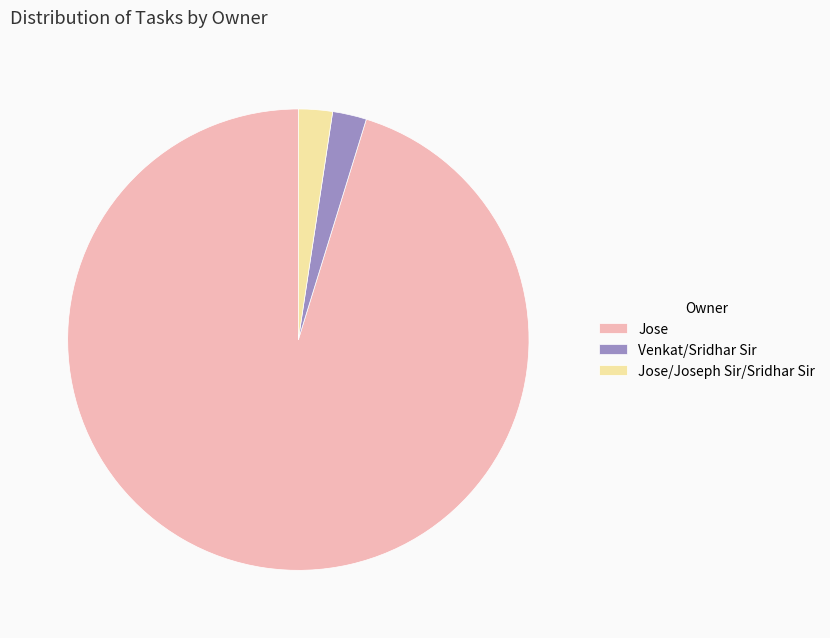

Which category has the biggest portion of the pie?

Jose